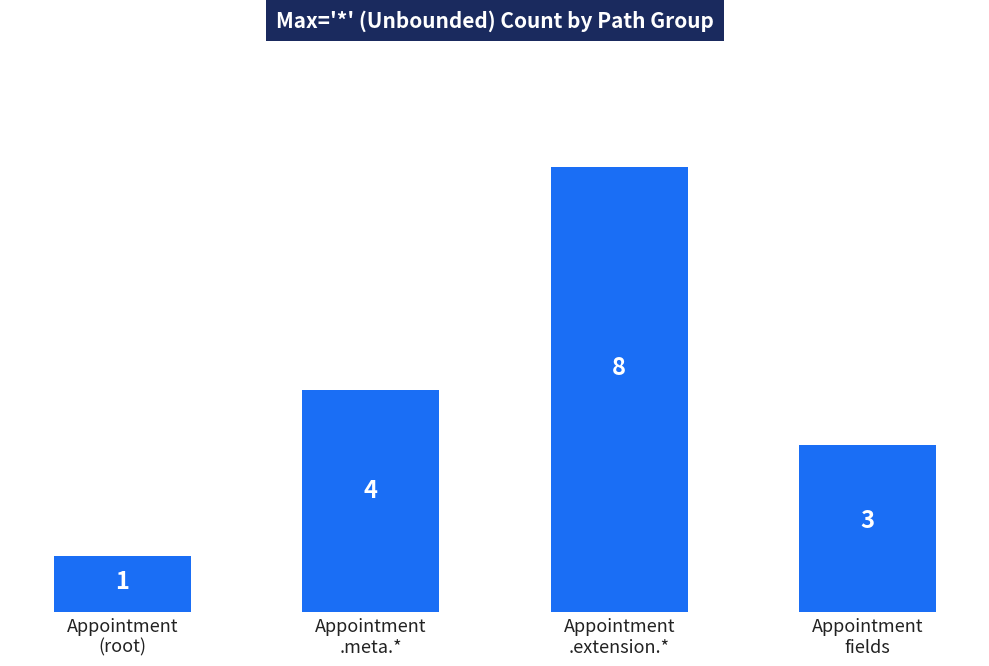

Does the chart contain stacked bars?

No